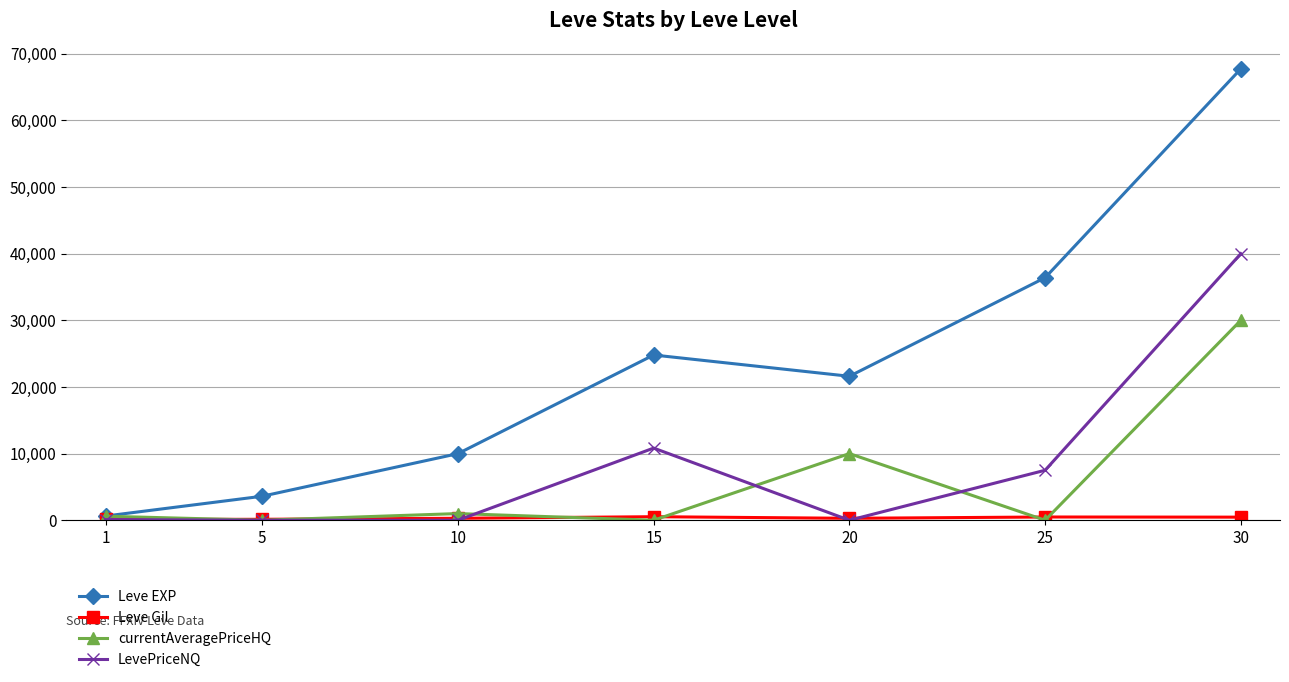

Is the value of Leve EXP at 25 greater than the value of LevePriceNQ at 5?

Yes